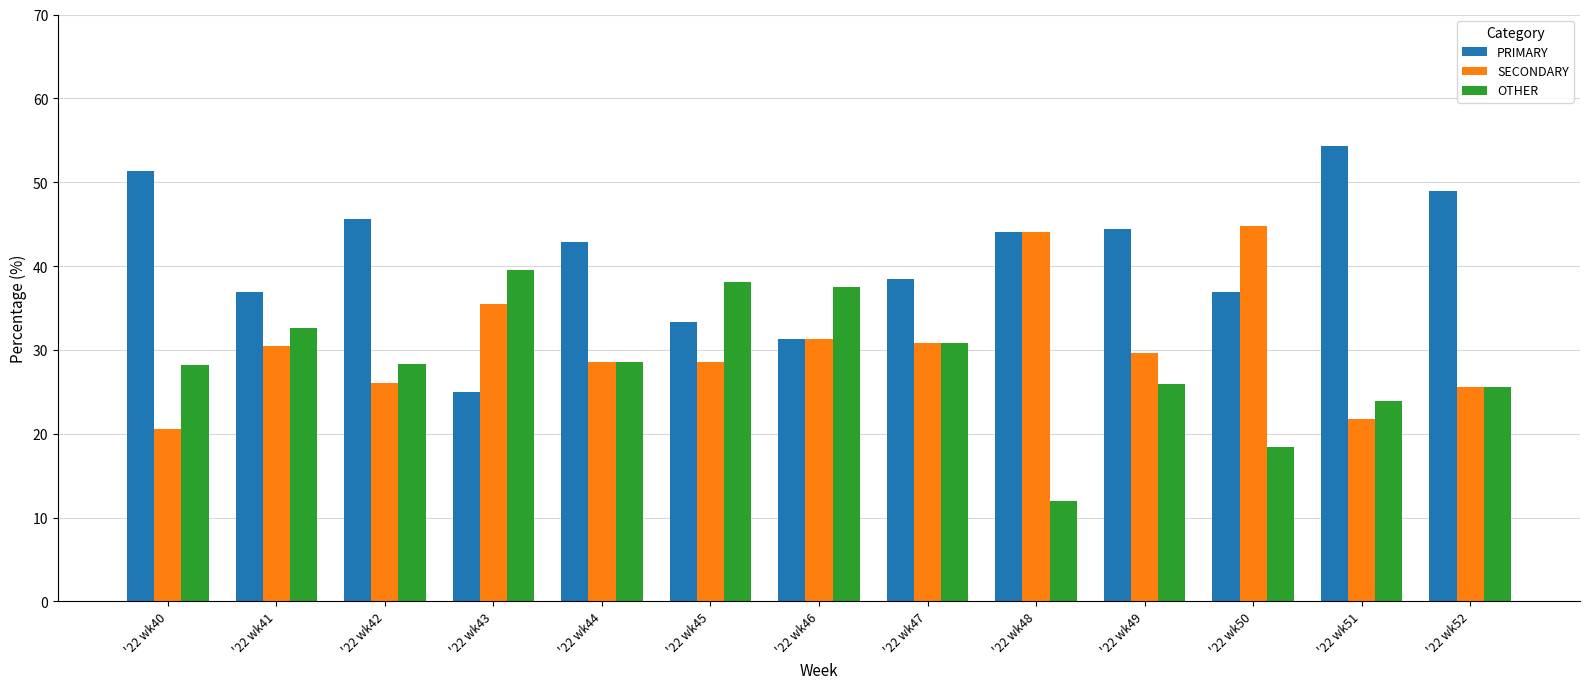

Is the value of SECONDARY at '22 wk49 greater than the value of PRIMARY at '22 wk49?

No